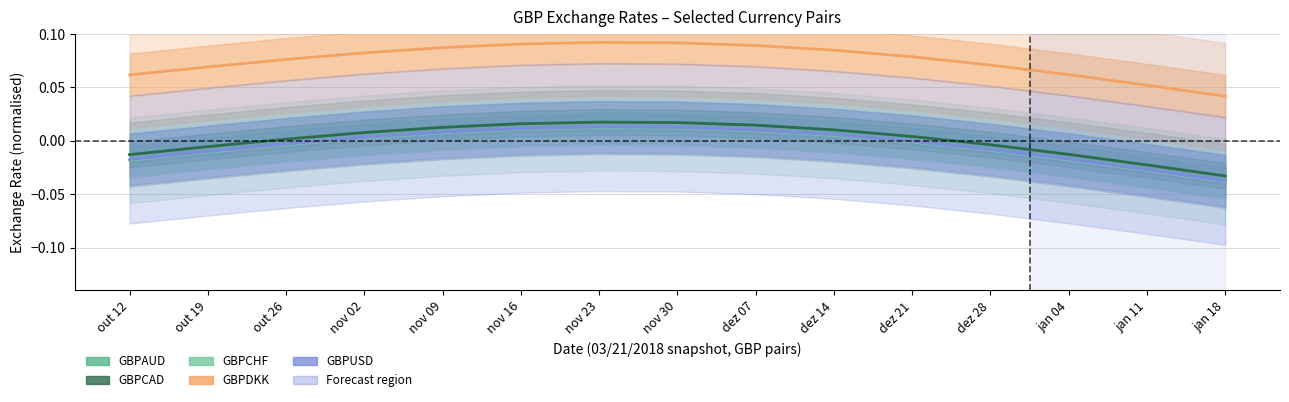

Does the chart have visible grid lines?

Yes